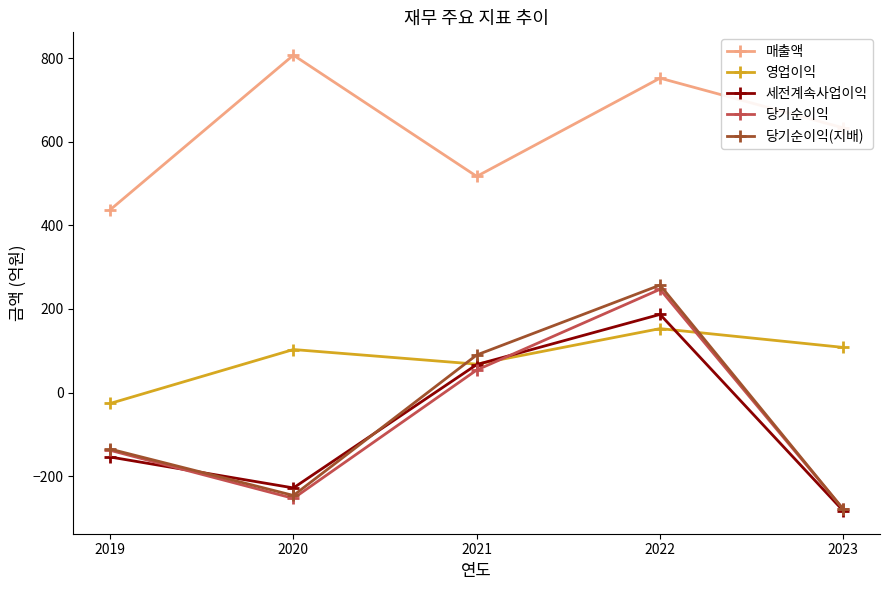

Where is 당기순이익 nearest to the value -16?

2021